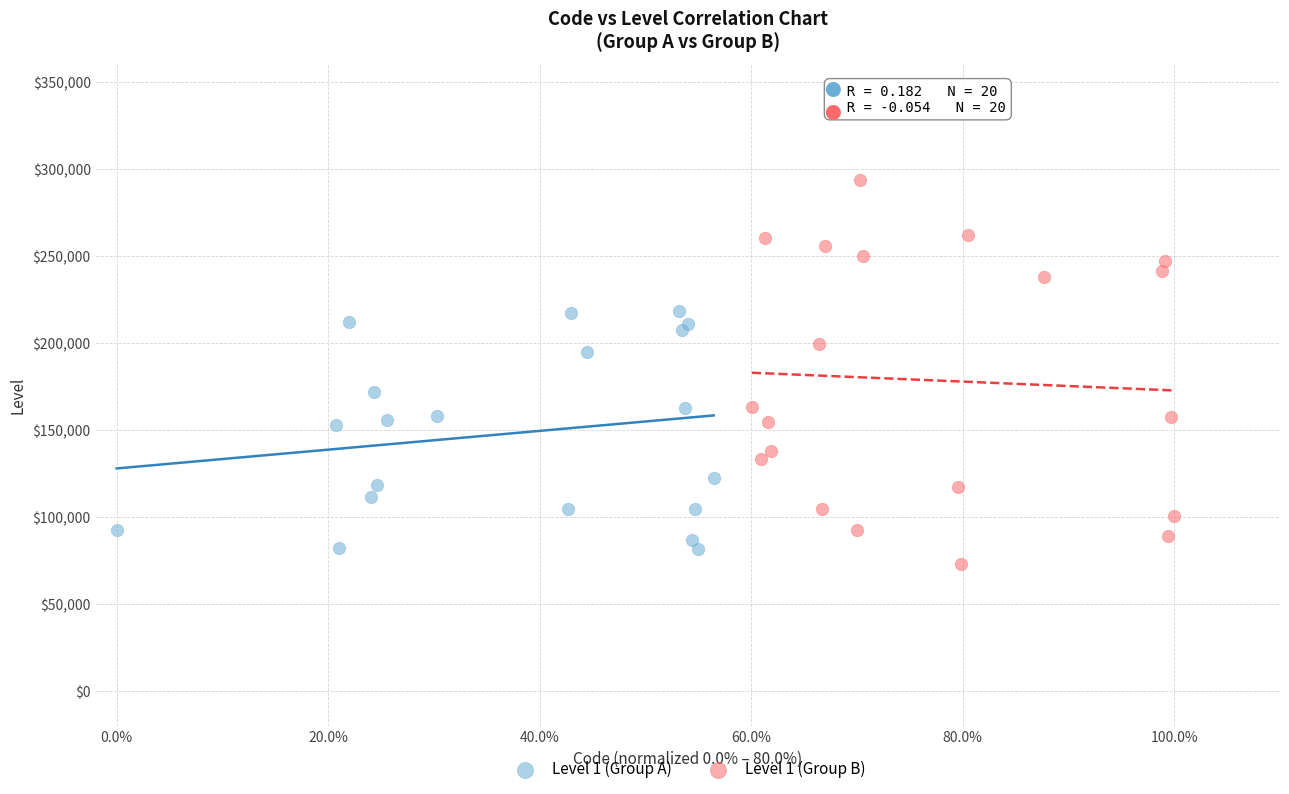

Which series has the widest spread of Y values?

Level 1 (Group B)